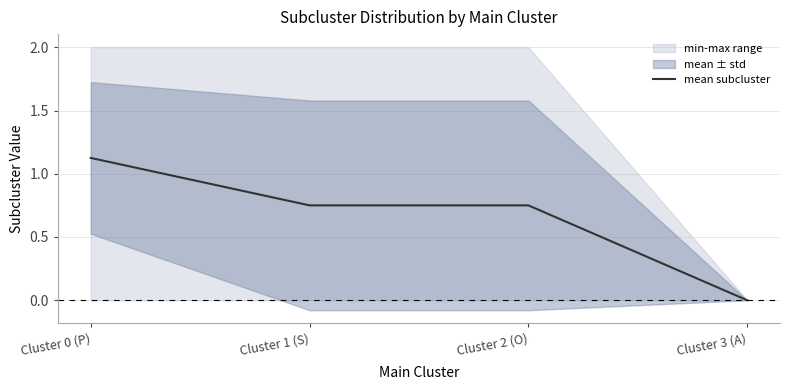

Reading left to right, list all the values displayed in this chart.

1.1	0.8	0.8	0.0